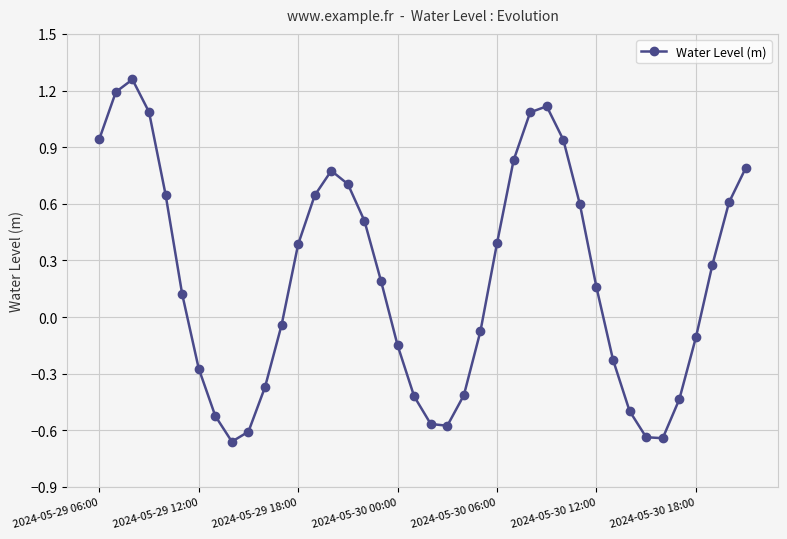

What is the value of the 2nd point from the left?

1.2